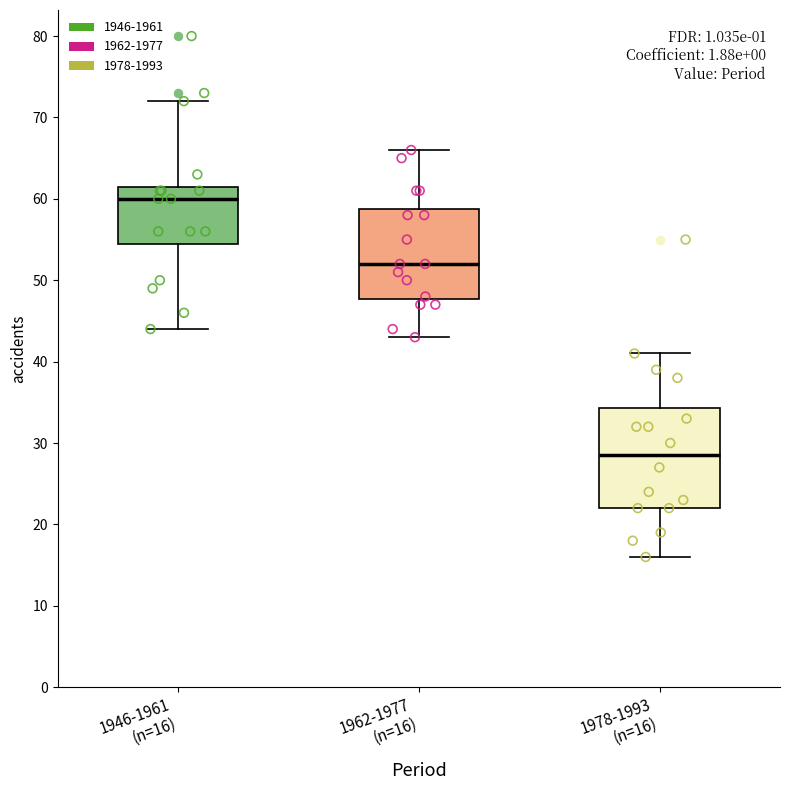

Reading left to right, transcribe this box plot: for each box, give where its median line is, the range the box spans, and where its two whiskers end, as read against the y-axis. The values are not printed on the chart, so give them approximately, as read against the axis.

1946-1961 (n=16): median 60, box 55 to 62, whiskers 44 to 72
1962-1977 (n=16): median 52, box 48 to 59, whiskers 43 to 66
1978-1993 (n=16): median 29, box 22 to 34, whiskers 16 to 41